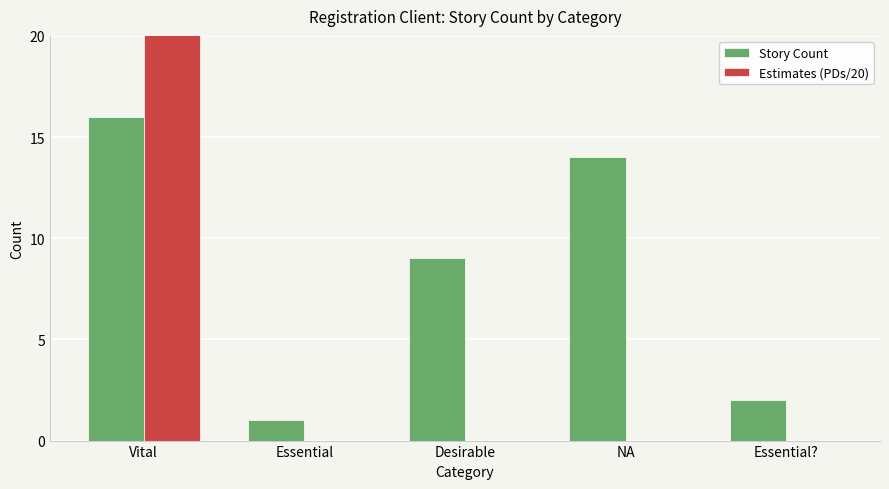

How many bars are there in each group?

2